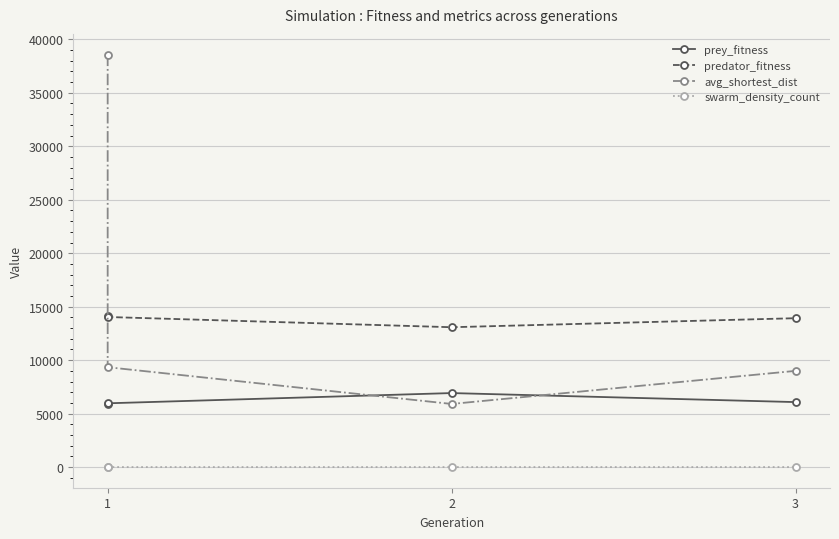

What is the smallest value displayed?

0.3